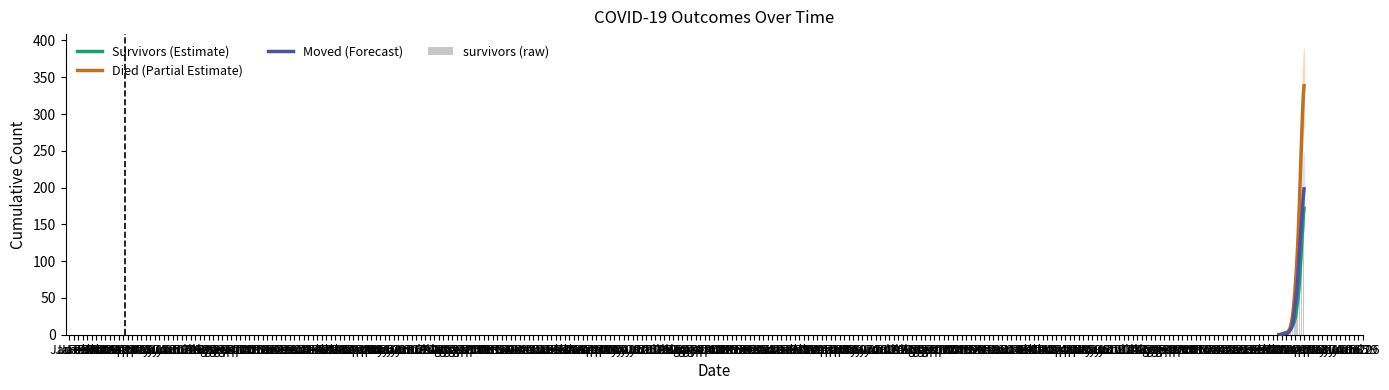

Between Mar 16 and Apr 13, which series saw the biggest shift?

Died (Partial Estimate)